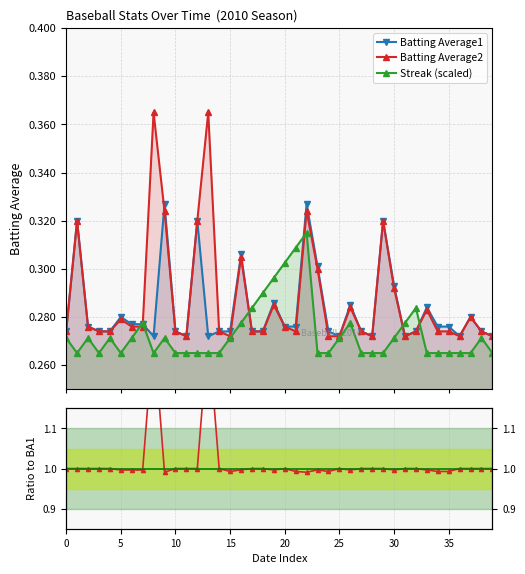

How many data points does each series have?

40